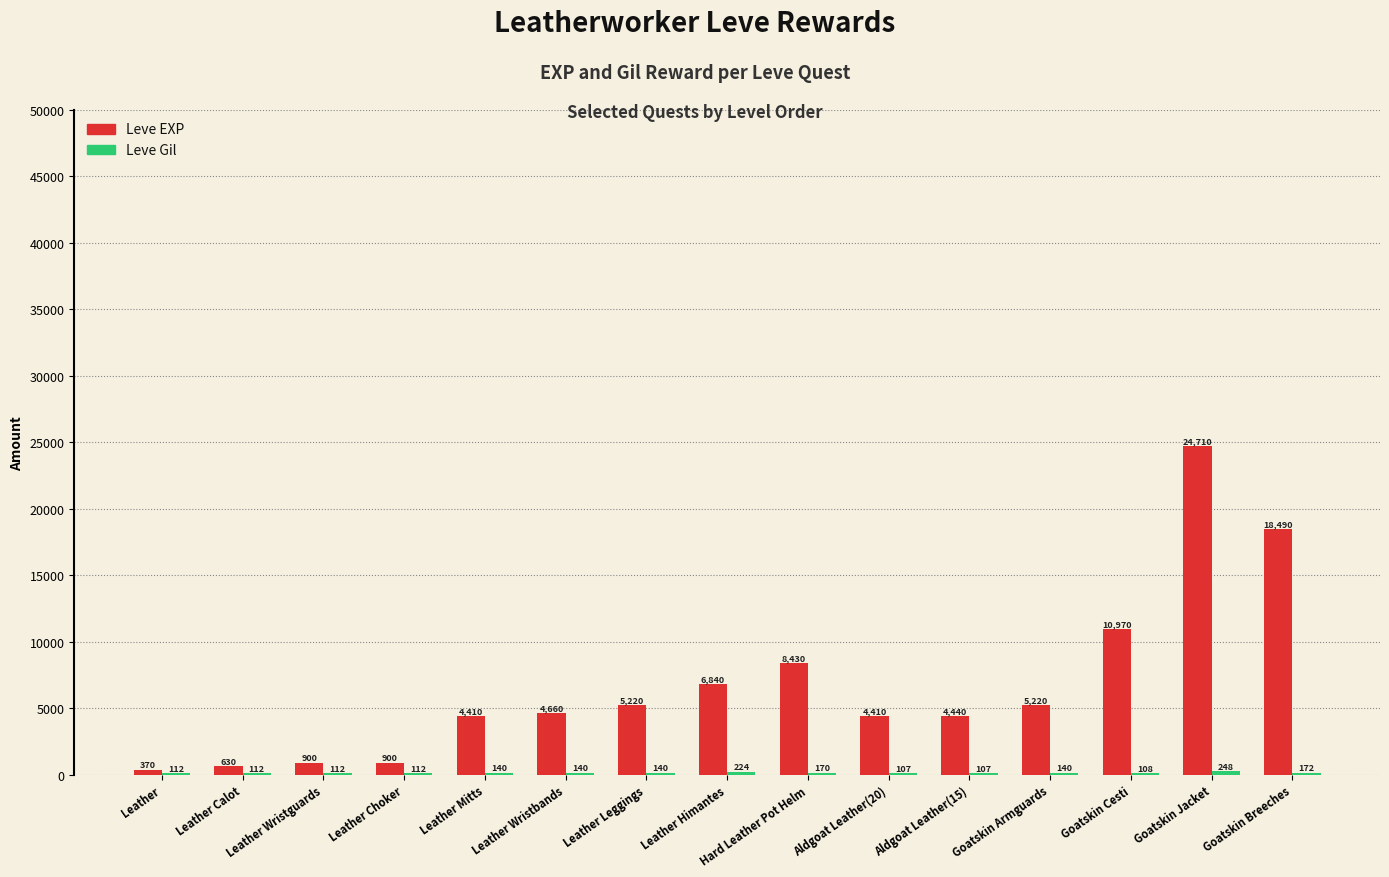

Count the number of categories in the chart.

15